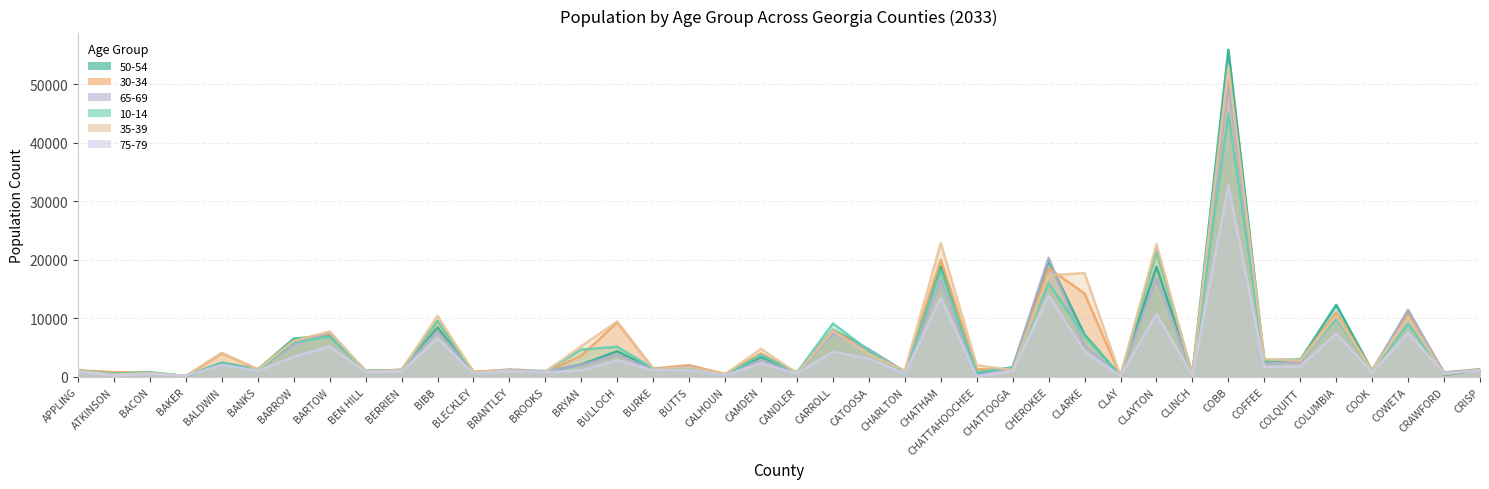

Reading left to right, what are all the values shown in this chart?

50-54: 1071	678	650	135	2417	1279	6514	7128	981	1117	8445	654	1125	862	2103	4386	1298	1804	407	3396	619	8030	4687	895	18905	590	1657	19822	7221	158	18795	400	55861	2651	2884	12313	1043	11290	323	1218
30-34: 1110	811	722	138	4010	1296	6090	7361	1001	1214	9505	916	1166	800	3616	9260	1434	2008	494	4008	692	7925	4443	902	20033	1301	1318	18562	14246	158	21792	405	50591	2897	2875	10973	1084	10925	776	1311
65-69: 1008	480	575	182	2200	1292	5444	7622	980	1200	7793	739	1284	997	2021	3775	1277	1742	305	2876	641	7385	4634	804	16474	212	1568	20351	5253	152	16822	373	50114	2302	2467	10112	990	11437	713	1203
10-14: 1109	540	813	149	2324	1061	5905	6868	1036	1166	9578	656	1091	921	4679	5133	1459	1346	289	3763	753	9126	4477	614	18179	815	1573	16002	6926	131	21435	435	44913	2850	3010	9929	1048	9031	609	1289
35-39: 1066	396	657	151	4124	1281	6142	7759	934	1135	10423	816	1145	838	5242	9468	1360	1648	471	4791	614	7896	3853	1076	22830	1984	1171	17314	17722	129	22659	290	52954	3013	2807	10440	1029	10214	420	1227
75-79: 888	273	497	193	2063	1020	3423	5207	817	928	6594	551	962	803	1097	2858	1120	1151	259	2326	540	4302	3114	579	13475	152	957	13873	4343	206	10772	232	32672	1660	1801	7400	743	7482	635	1067